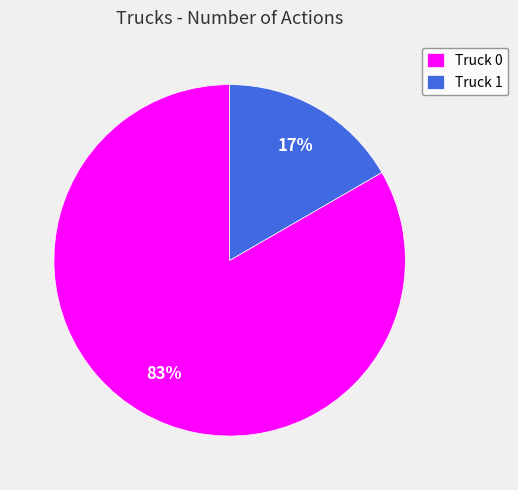

Combined, do Truck 1 and Truck 0 account for over 50%?

Yes